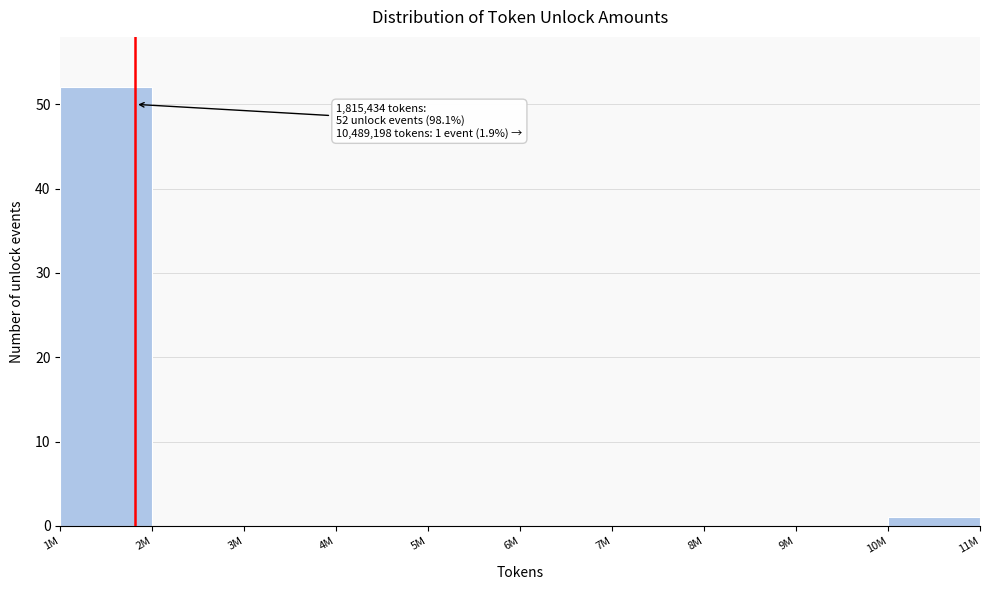

Reading right to left, list all the values displayed in this chart.

10M=1	9M=0	8M=0	7M=0	6M=0	5M=0	4M=0	3M=0	2M=0	1M=52